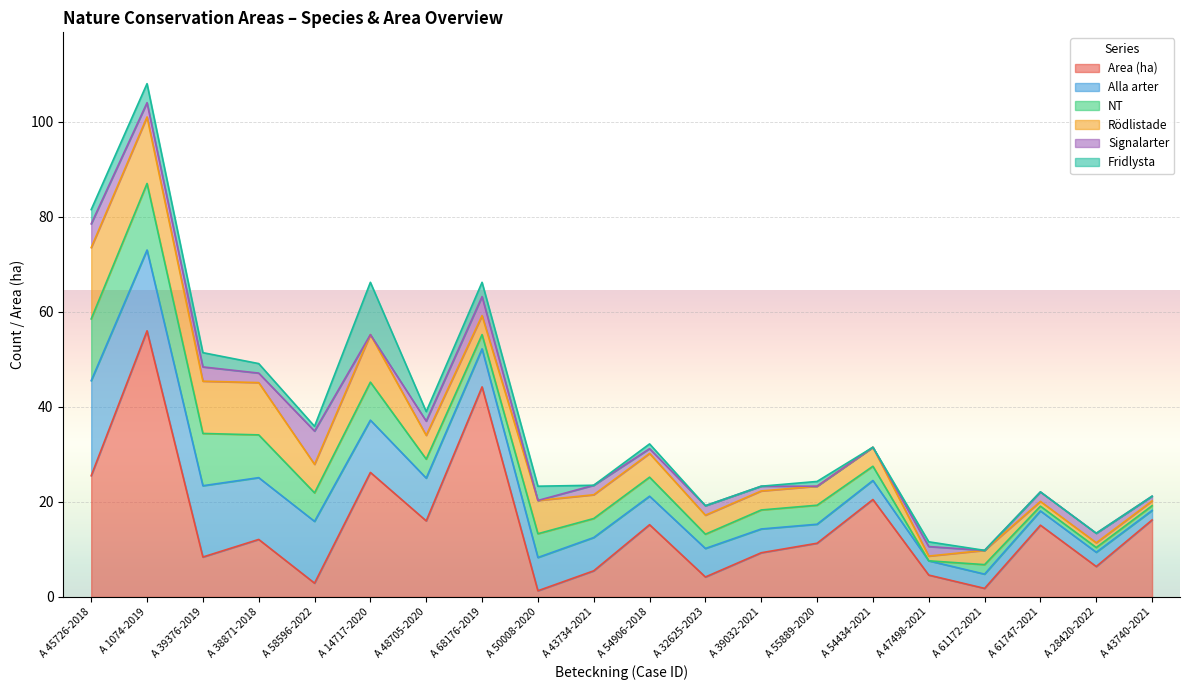

How many Signalarter values are between 1 and 3?

12